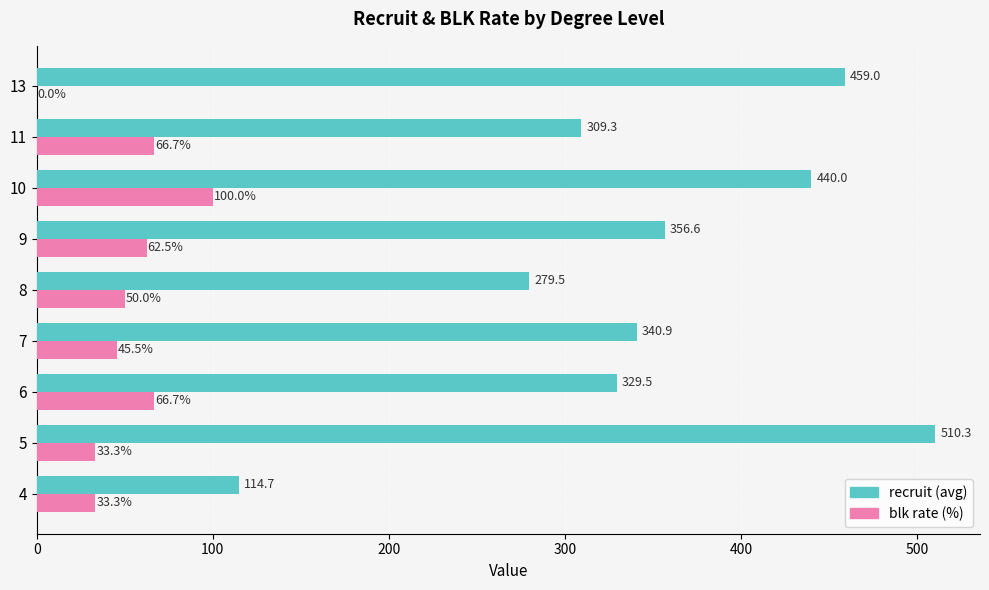

What is the greatest value displayed?

510.3